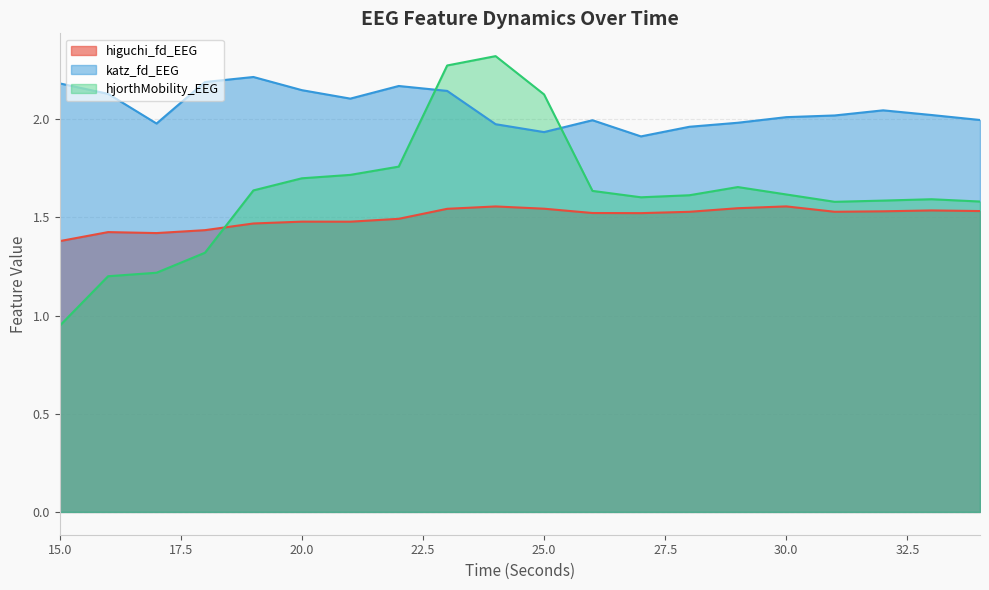

At 34, list the series in order from largest to smallest.

katz_fd_EEG, hjorthMobility_EEG, higuchi_fd_EEG